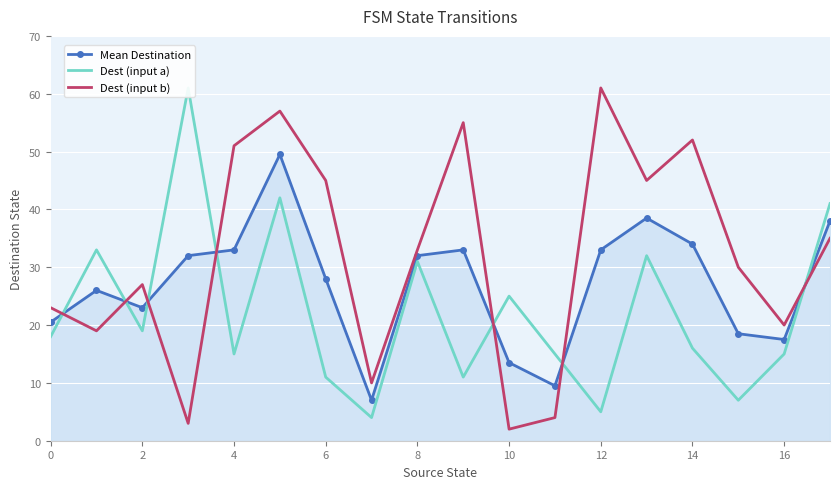

In Dest (input a), how many points are lower than both neighbors (excluding endpoints)?

6